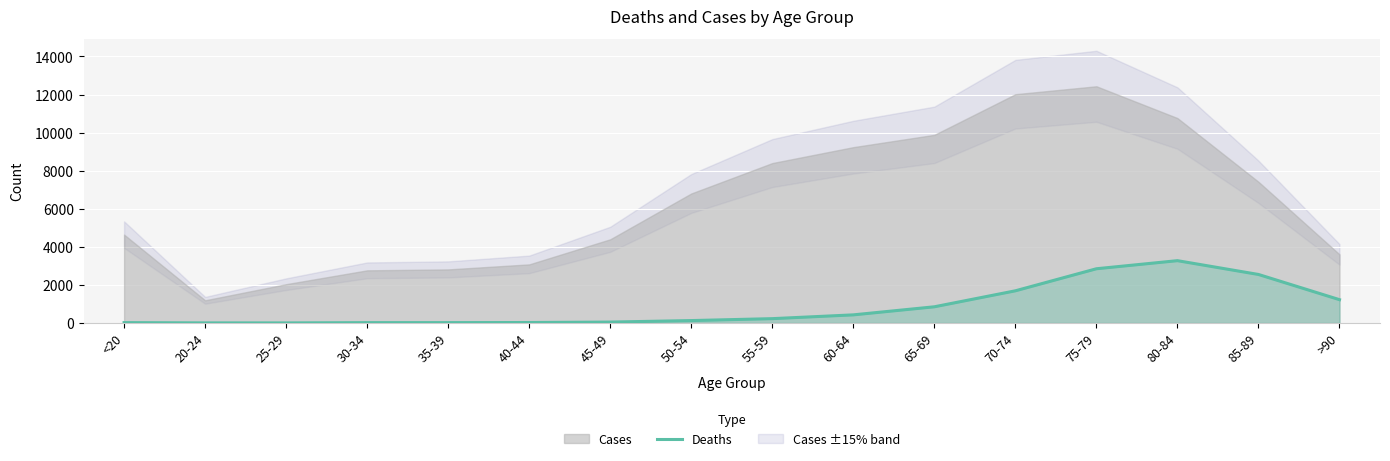

Is it true that the value at 30-34 is 17?

True